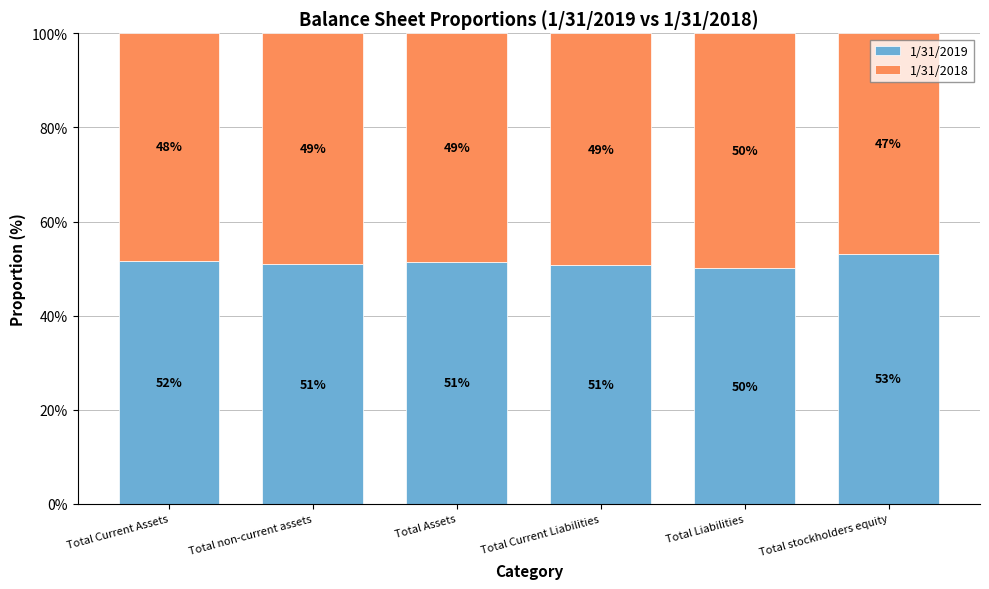

Read the 1/31/2019 value at Total Liabilities.

50.1